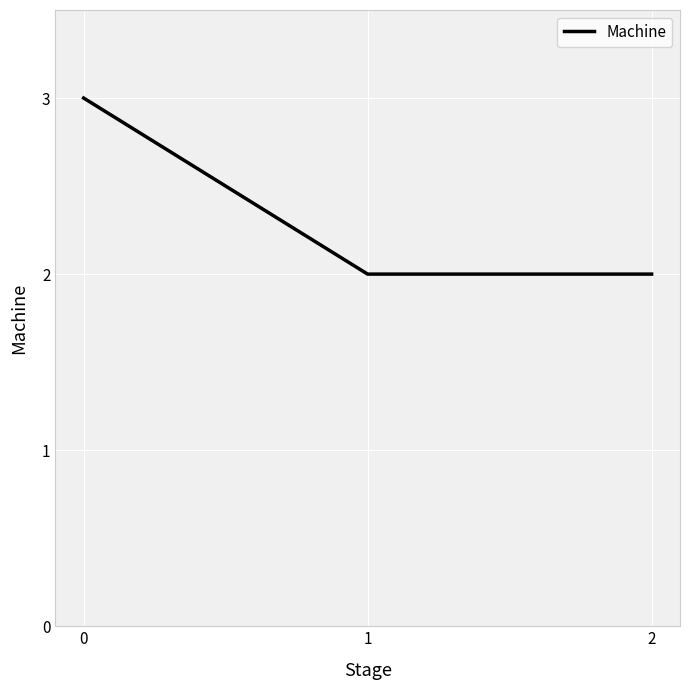

How many distinct data groups are displayed?

1